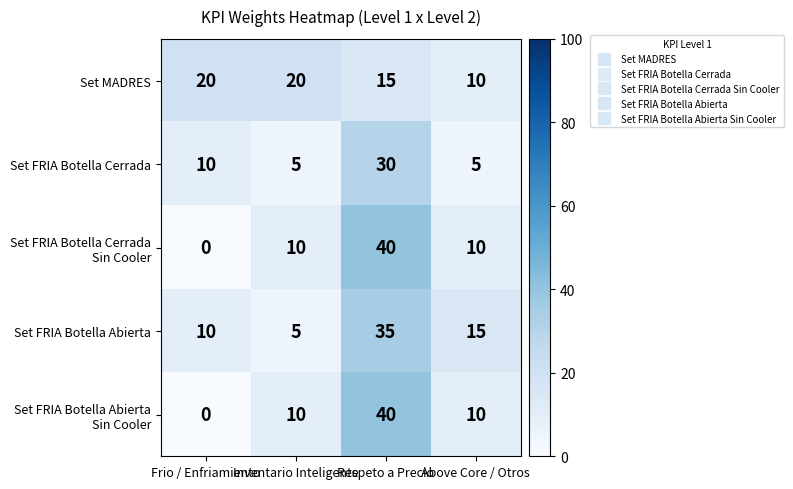

Count the number of categories in the chart.

4